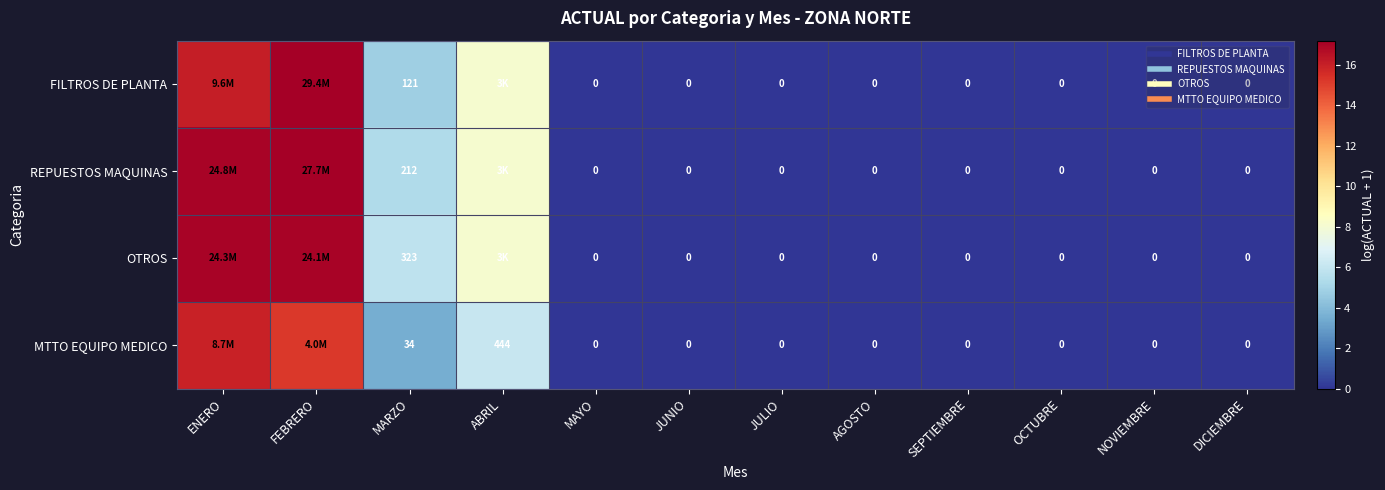

Where is REPUESTOS MAQUINAS nearest to the value 8?

ABRIL